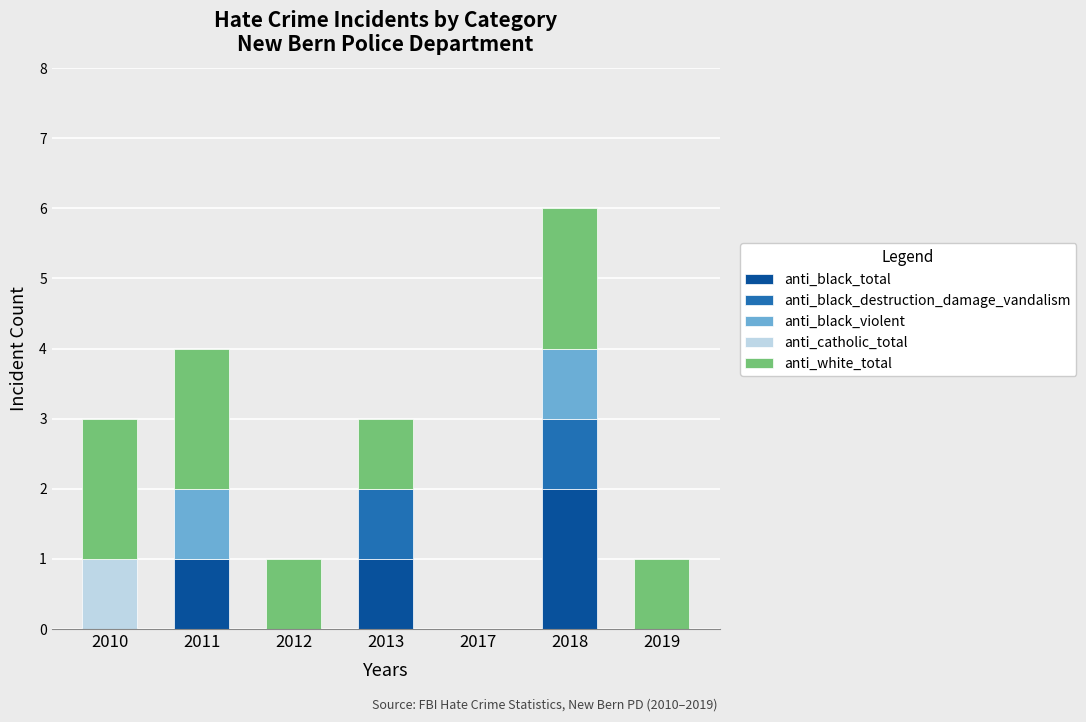

The anti_black_total series shows -1 at 2019. True or false?

False